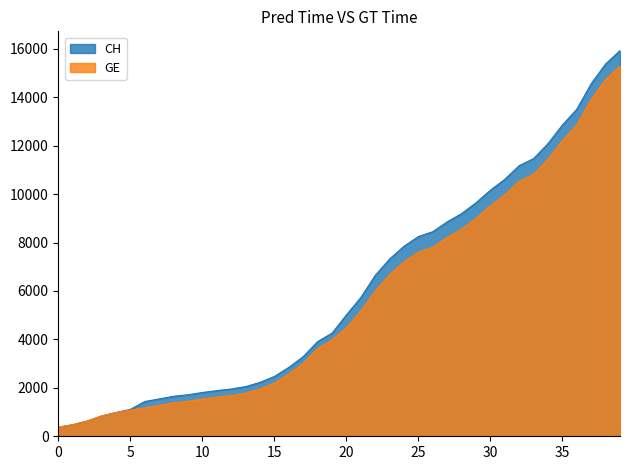

What is the smallest value displayed?

375